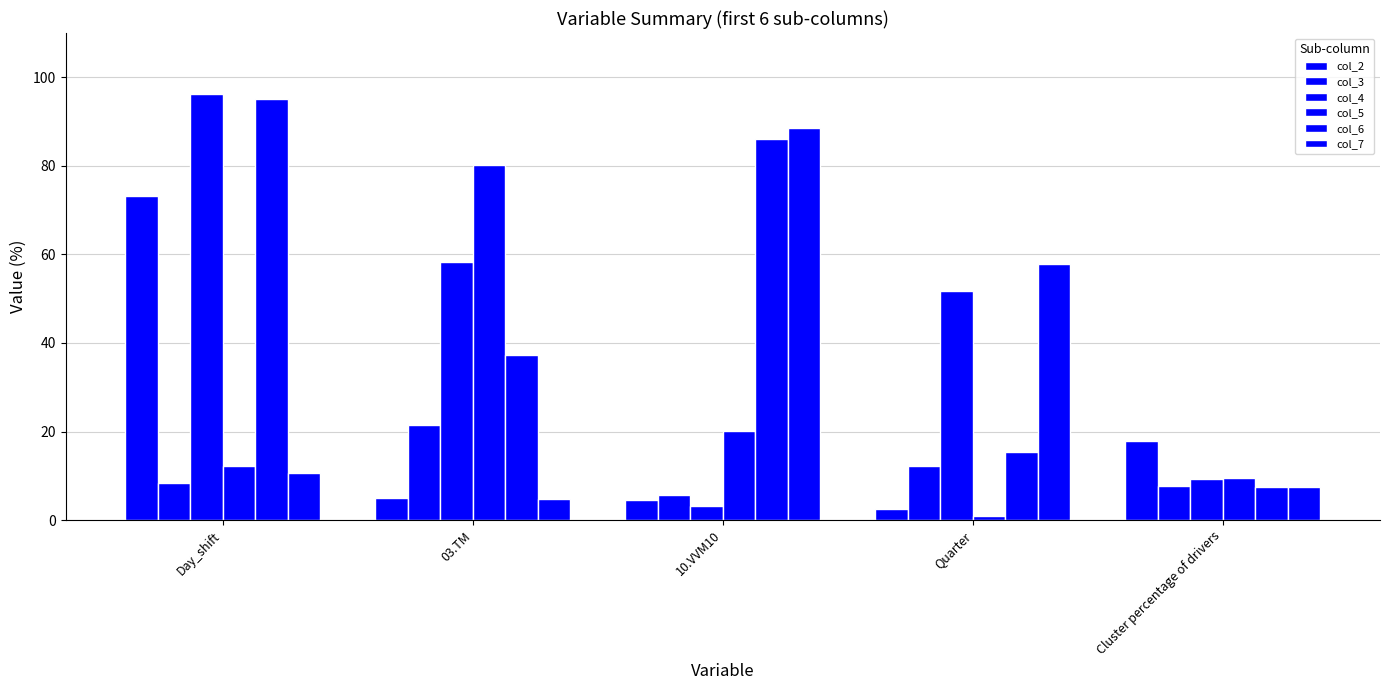

What is the label of the 1st bar from the left?

Day_shift